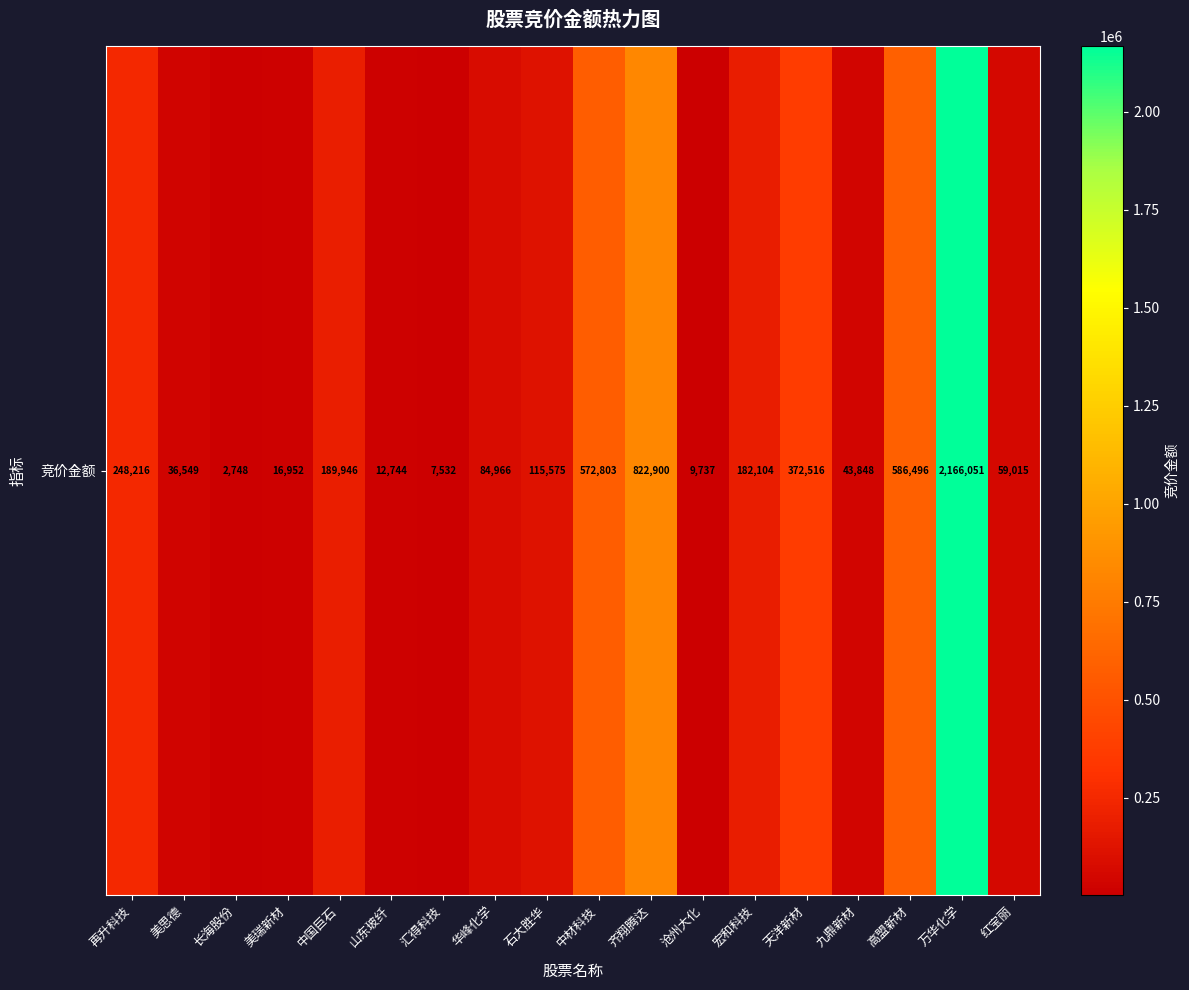

What is the maximum value shown in the chart?

2166051